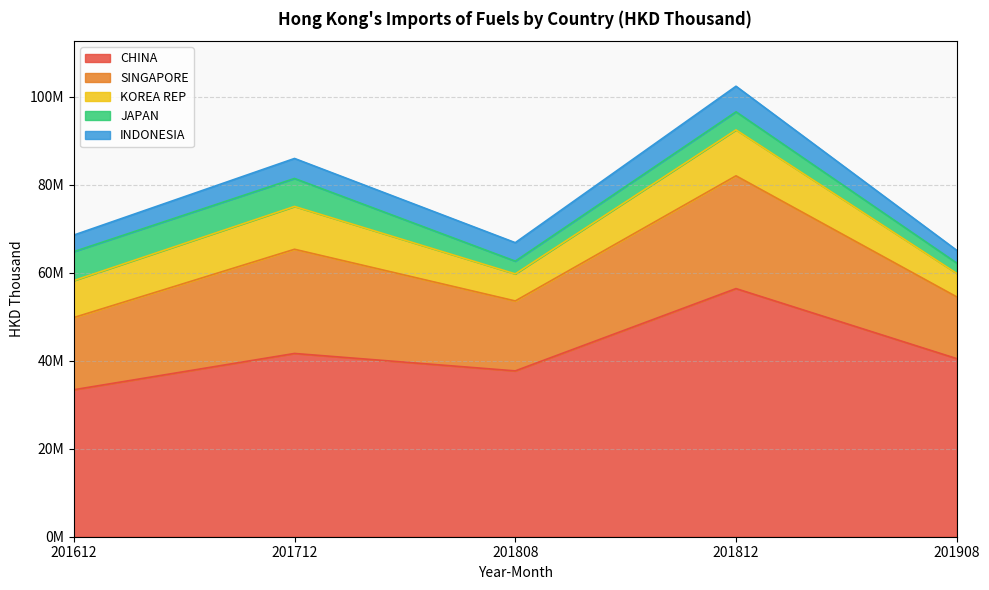

Does the chart display data point markers on the line(s)?

No